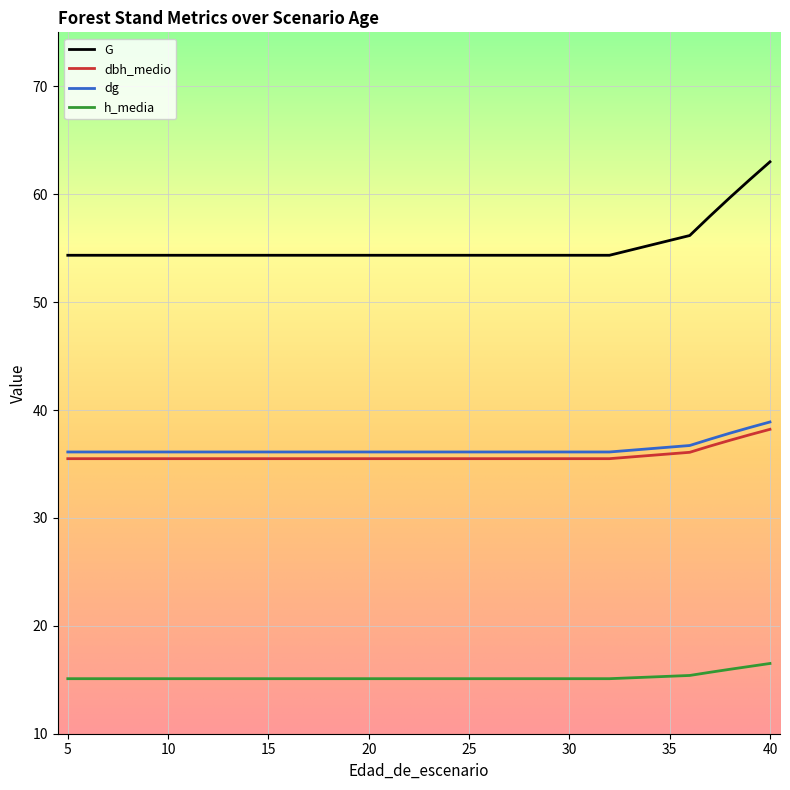

Is it true that h_media equals 15.1 at 28?

True